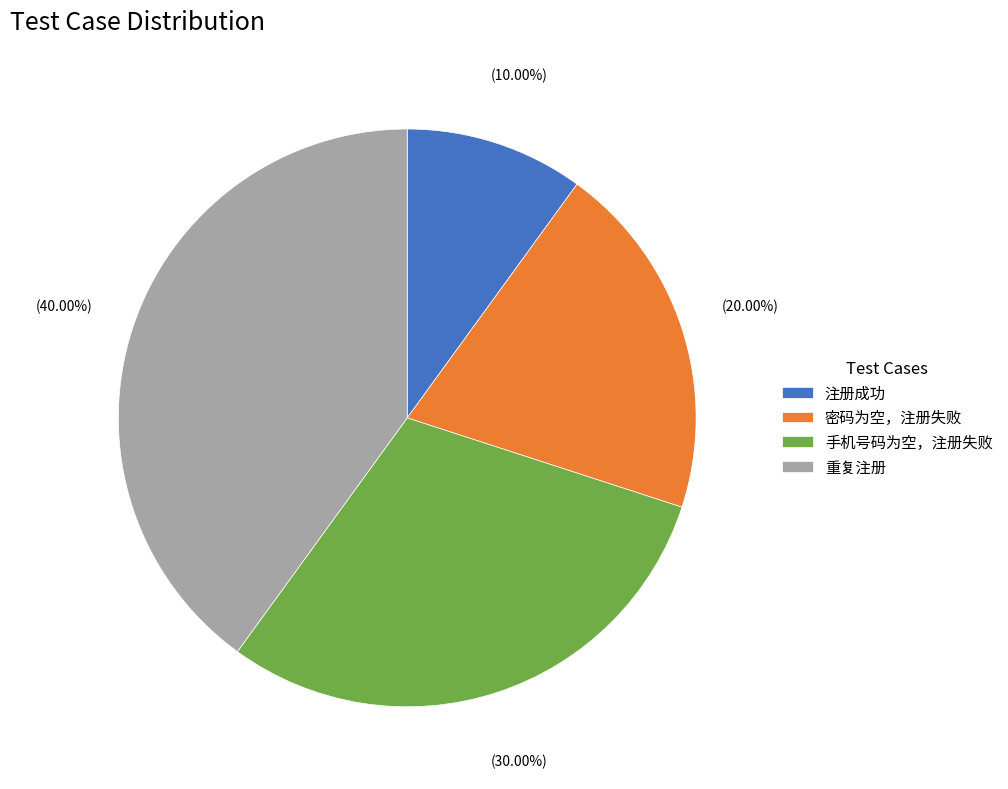

Combined, what portion of the pie is 手机号码为空，注册失败 and 注册成功?

40.0%